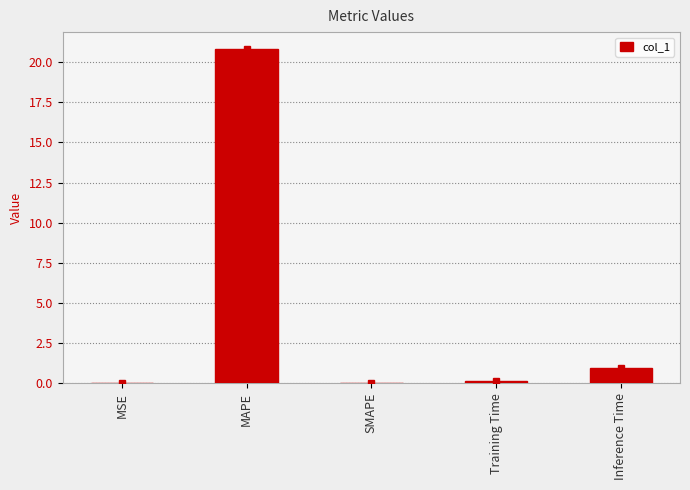

Between MSE and MAPE, which is larger?

MAPE